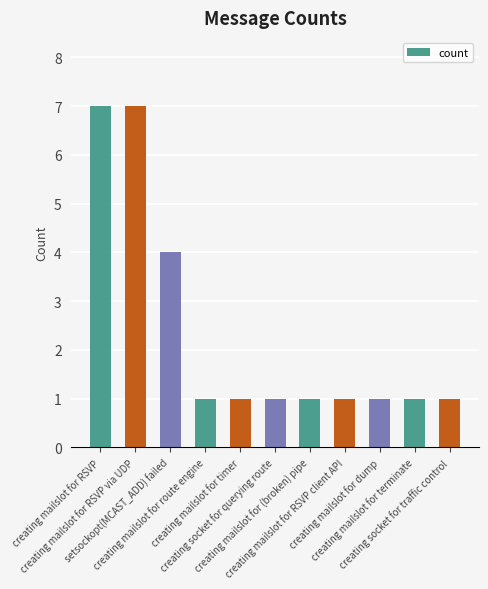

The value at creating mailslot for timer is 1. True or false?

True